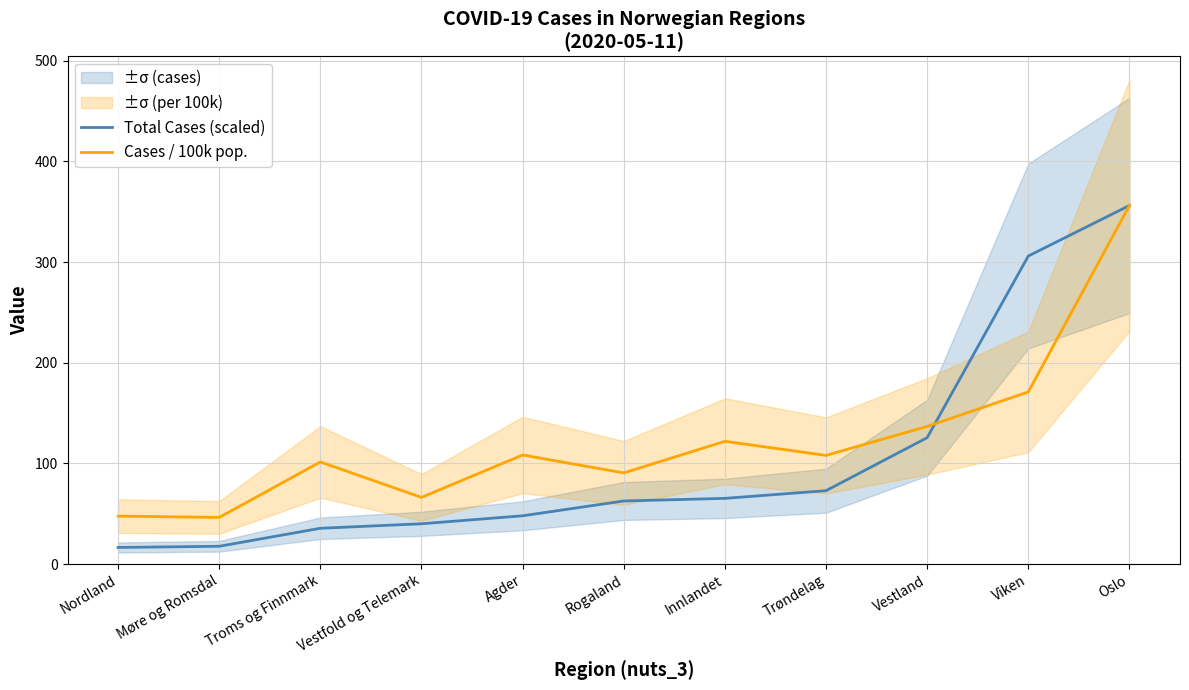

The value of Cases / 100k pop. at Rogaland is 90.6. True or false?

True